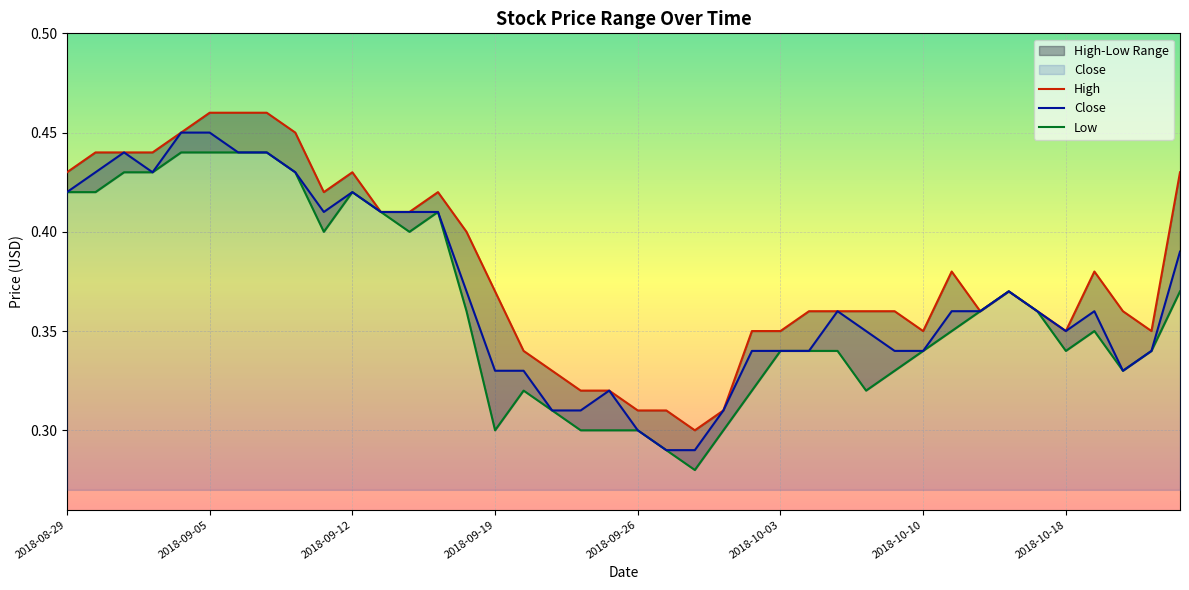

The value of Close at 14 is 0.4. True or false?

True